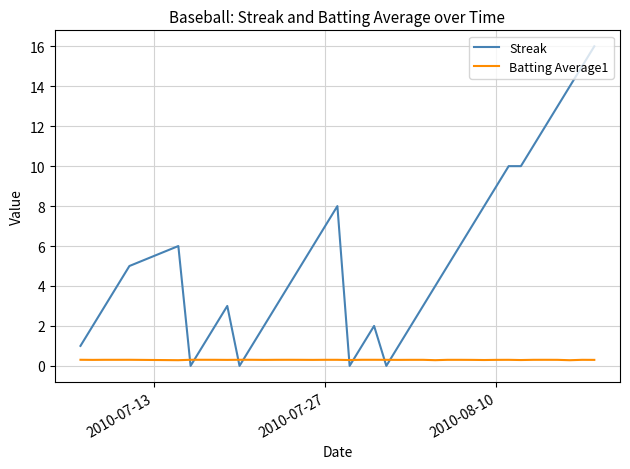

Reading left to right, transcribe all the data shown in this chart.

Streak: 1.0	2.0	3.0	4.0	5.0	6.0	0.0	1.0	2.0	3.0	0.0	1.0	2.0	3.0	4.0	5.0	6.0	7.0	8.0	0.0	1.0	2.0	0.0	1.0	2.0	3.0	4.0	5.0	6.0	7.0	8.0	9.0	10.0	10.0	11.0	12.0	13.0	14.0	15.0	16.0
Batting Average1: 0.3	0.3	0.3	0.3	0.3	0.3	0.3	0.3	0.3	0.3	0.3	0.3	0.3	0.3	0.3	0.3	0.3	0.3	0.3	0.3	0.3	0.3	0.3	0.3	0.3	0.3	0.3	0.3	0.3	0.3	0.3	0.3	0.3	0.3	0.3	0.3	0.3	0.3	0.3	0.3